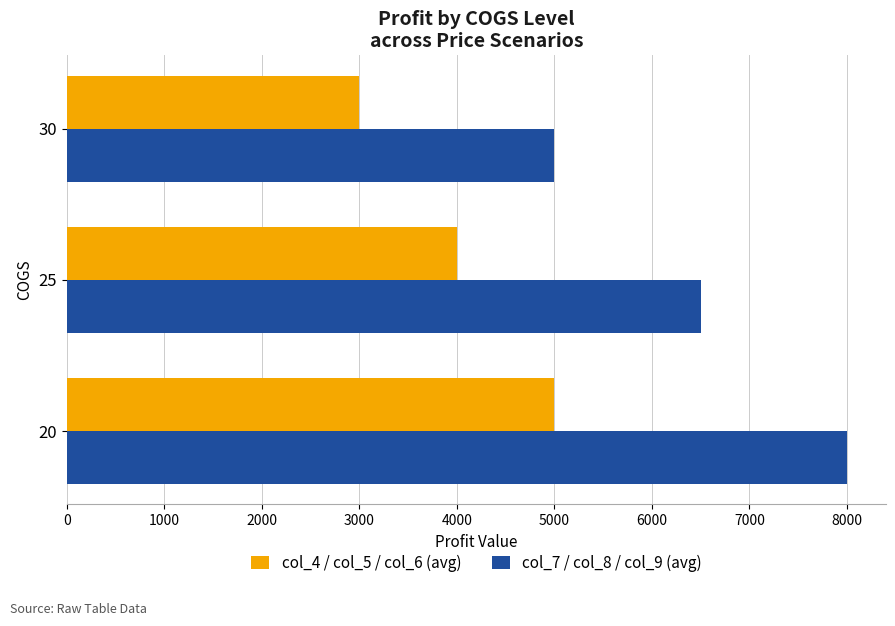

What is the difference between the maximum and second lowest values in the col_4 / col_5 / col_6 (avg) series?

1000